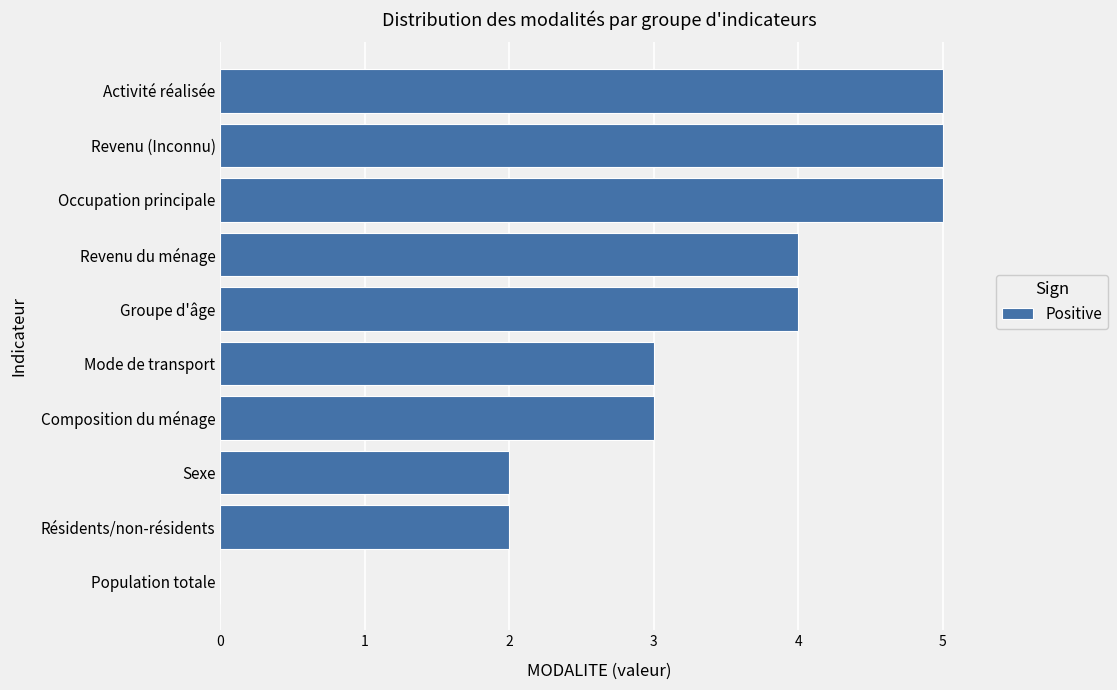

Between Résidents/non-résidents and Activité réalisée, which is larger?

Activité réalisée